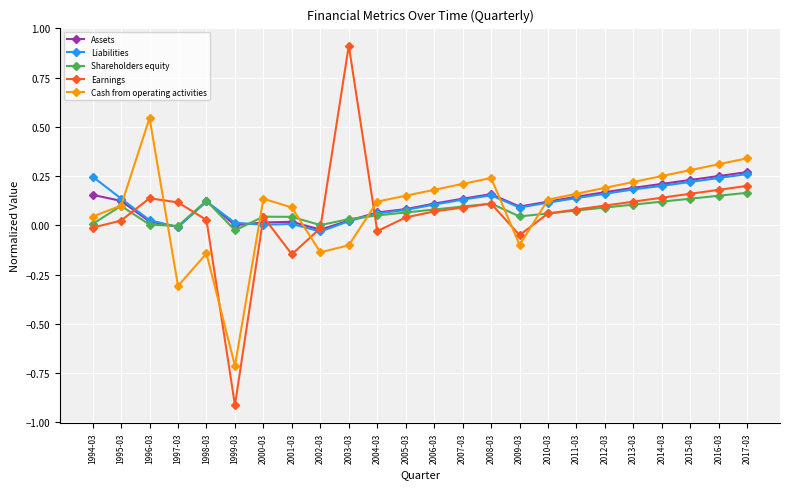

What are all the series names shown in the legend?

Assets, Liabilities, Shareholders equity, Earnings, Cash from operating activities